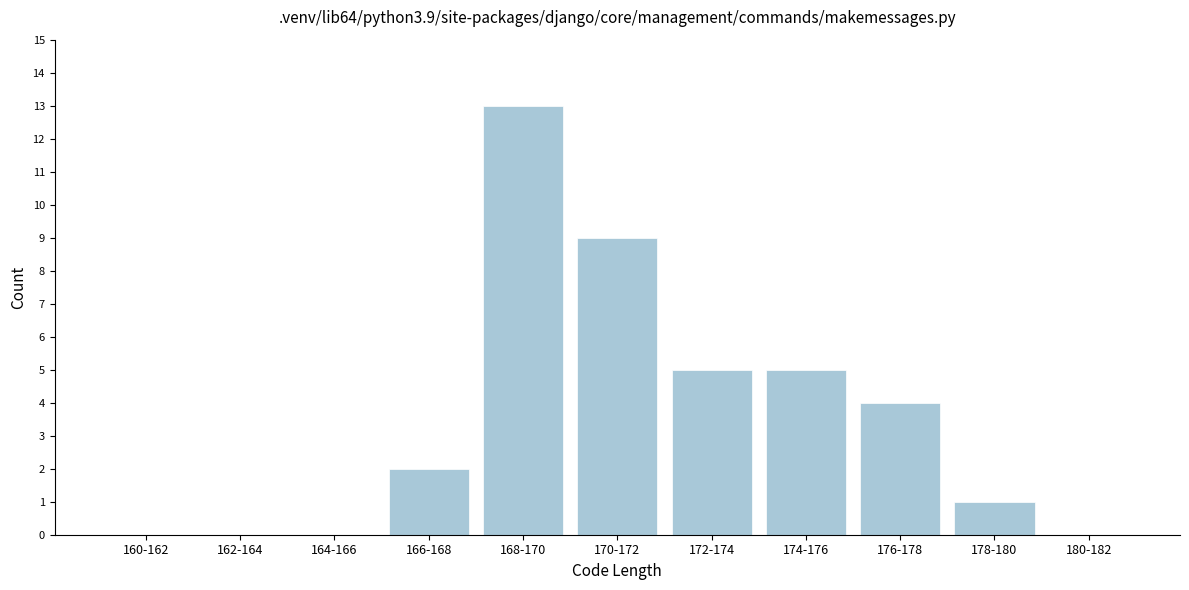

Reading left to right, transcribe all the data shown in this chart.

160-162=0	162-164=0	164-166=0	166-168=2	168-170=13	170-172=9	172-174=5	174-176=5	176-178=4	178-180=1	180-182=0